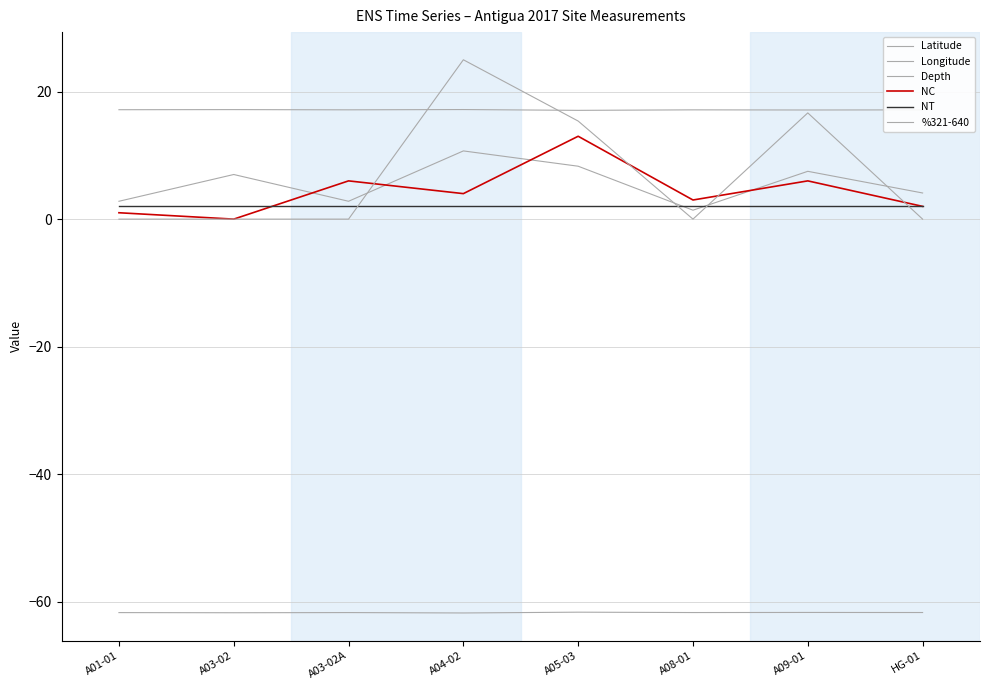

Is it true that NC equals 1.7 at A03-02A?

False